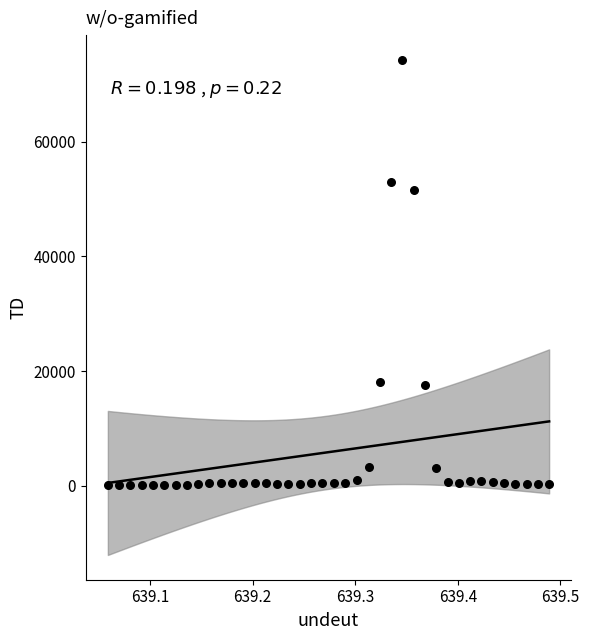

What Y value in the scatter plot is closest to 37164?

51600.0